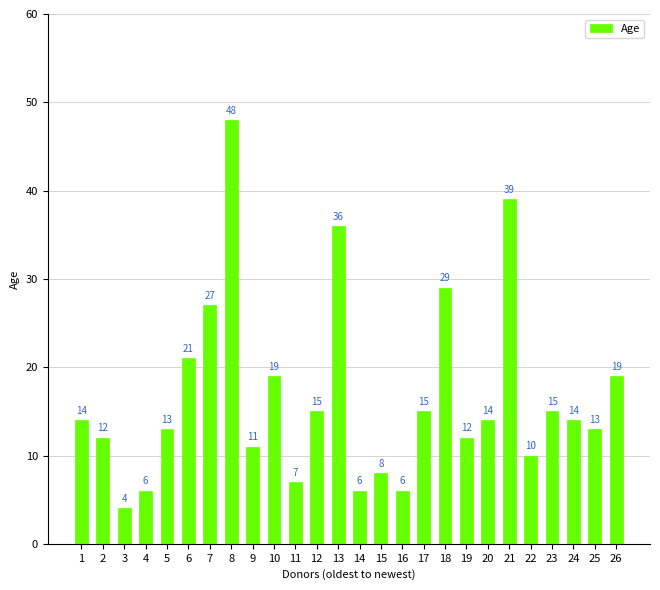

What is the difference between the maximum and minimum values?

44